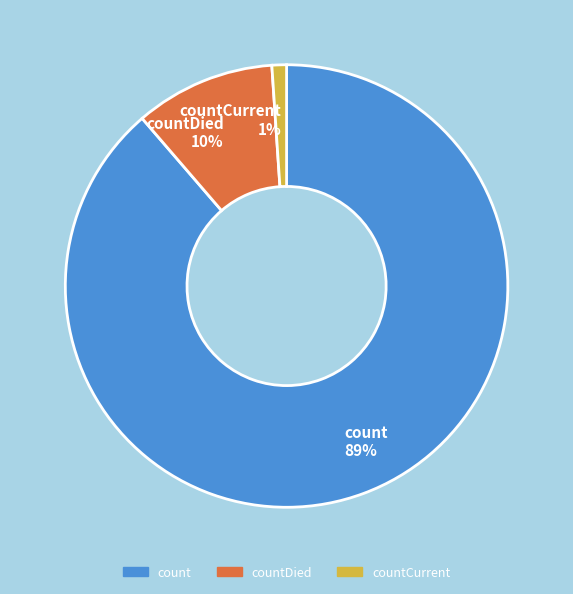

Is countCurrent the majority of the pie?

No